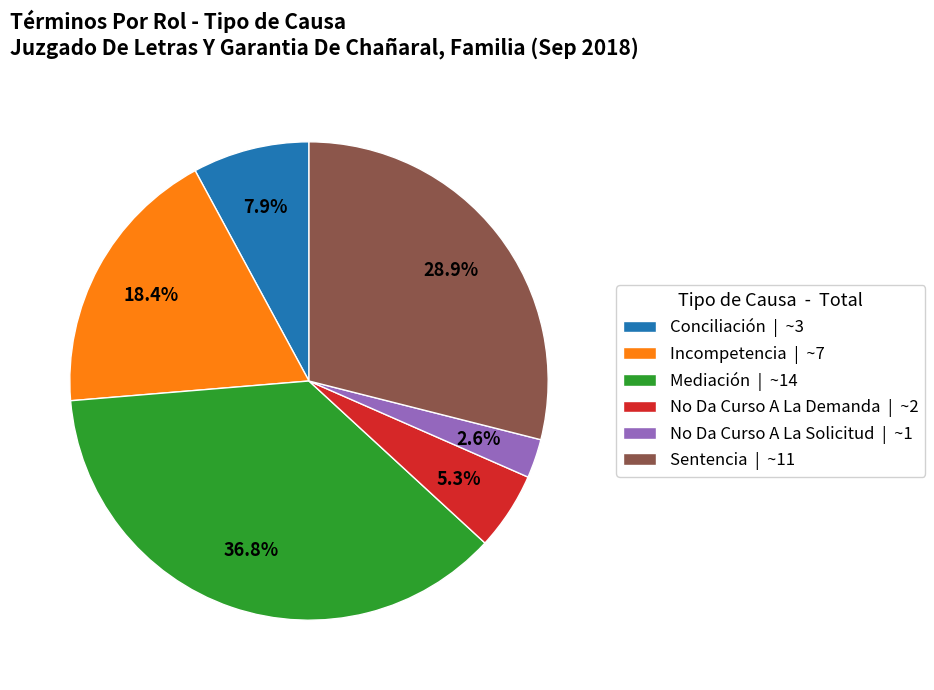

Count the number of slices in the pie.

6